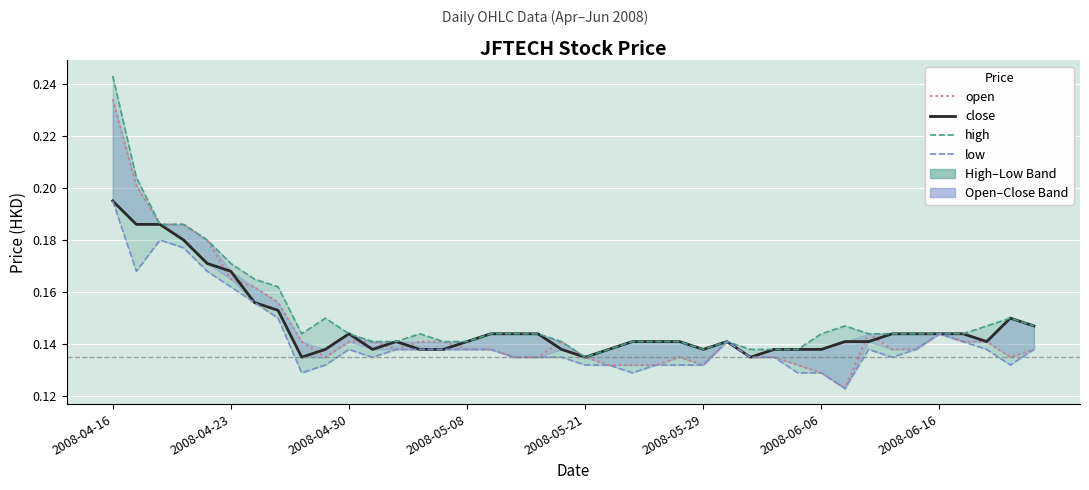

Where is the first local minimum for close?

8